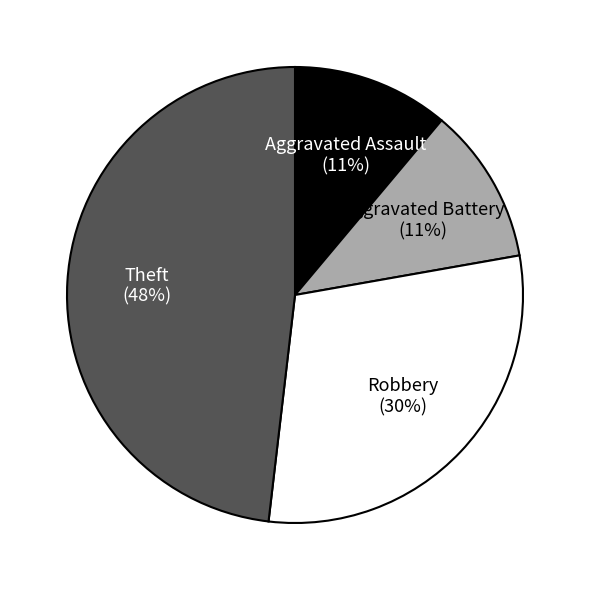

What is the largest slice in the pie chart?

Theft